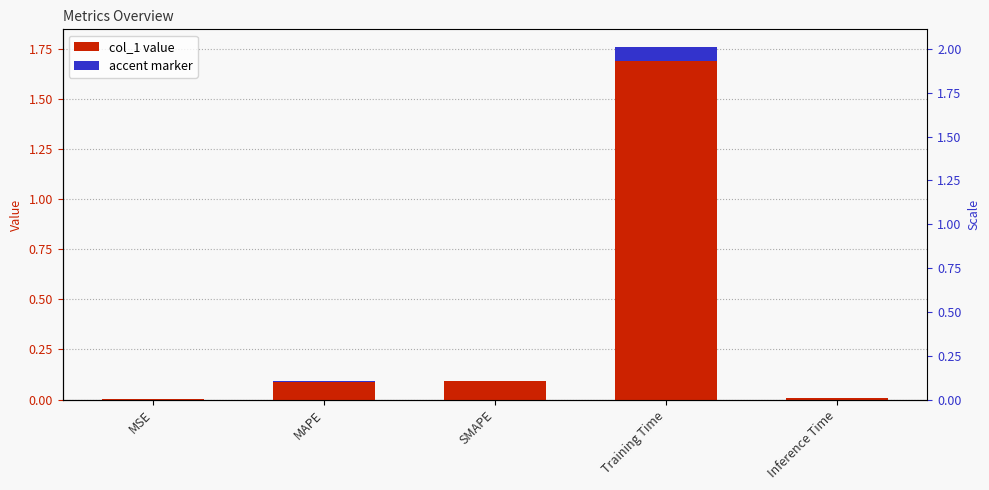

Is it true that the value at MSE is 0.0?

True